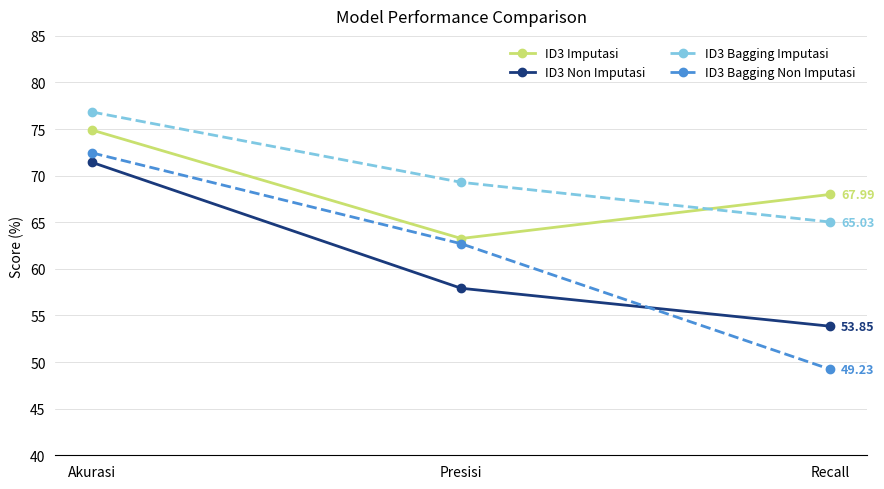

True or false: ID3 Imputasi has a value of 74.9 at Akurasi.

True